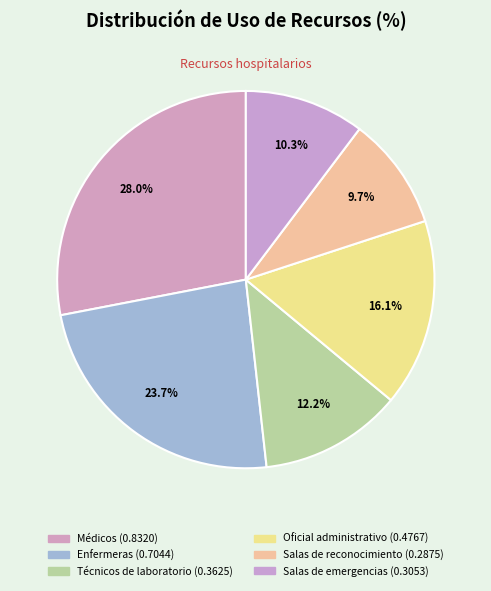

Rank the categories by value from highest to lowest.

Médicos, Enfermeras, Oficial administrativo, Técnicos de laboratorio, Salas de emergencias, Salas de reconocimiento